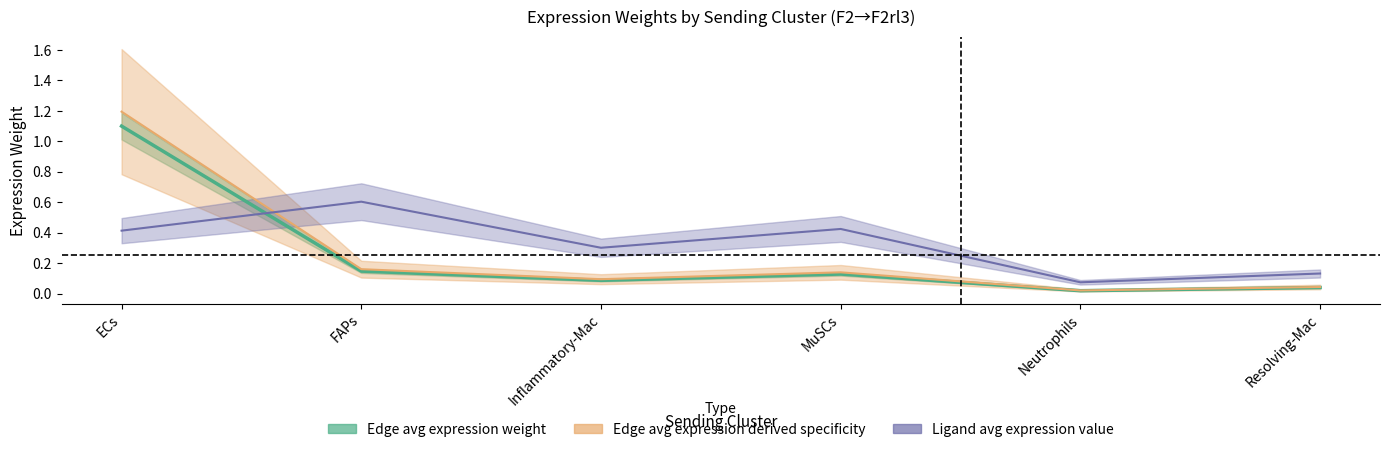

How many data points does each series have?

6